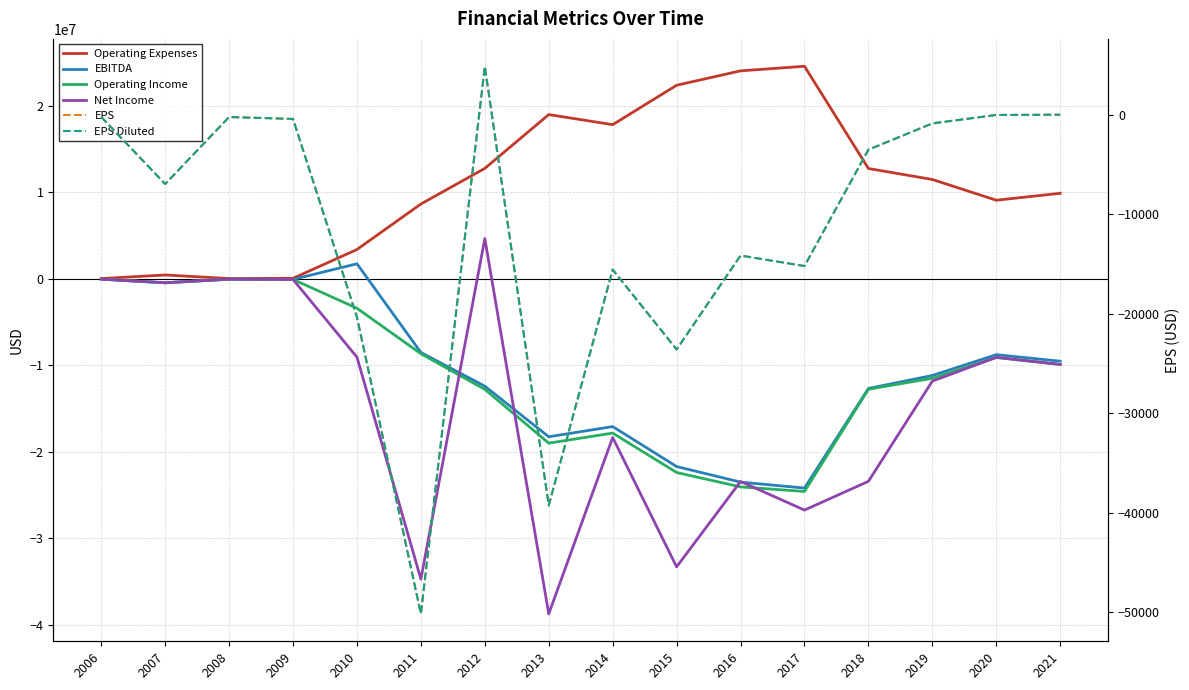

What is the total value across all series at 2016?

-46976329.3